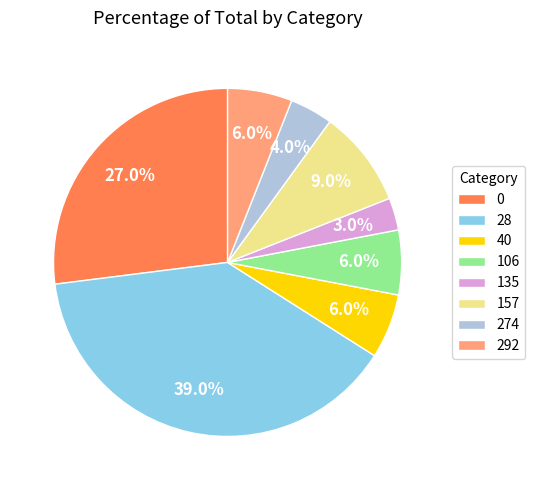

To the nearest percent, what is the difference between the largest and smallest slice percentages?

36%